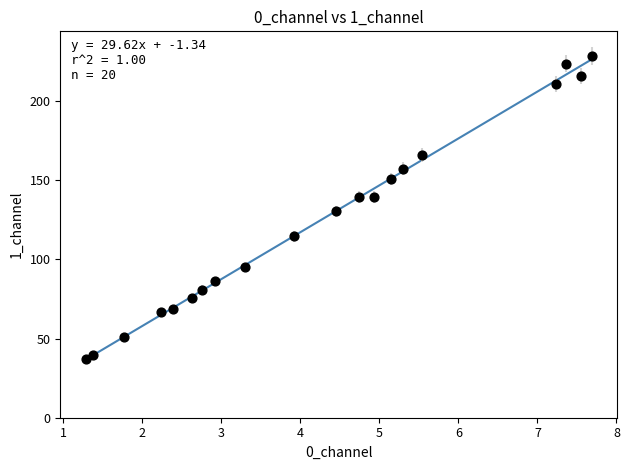

What is the range of Y values (max minus min)?

191.7